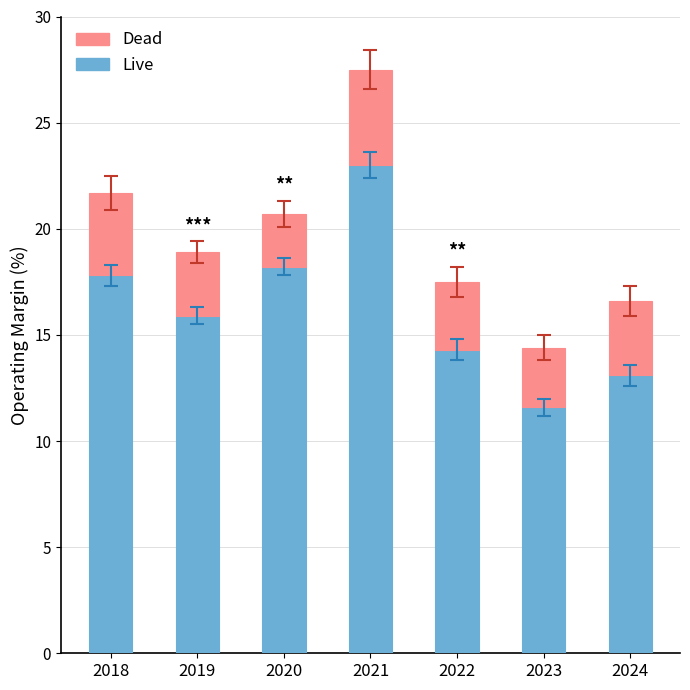

What is the total value across all series at 2019?

18.9